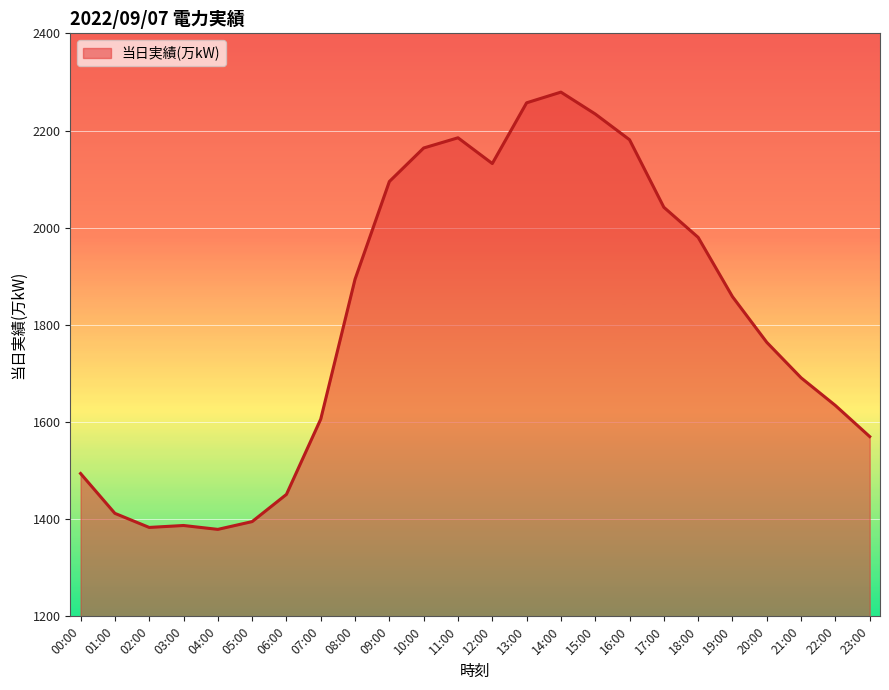

Does the chart have visible grid lines?

Yes